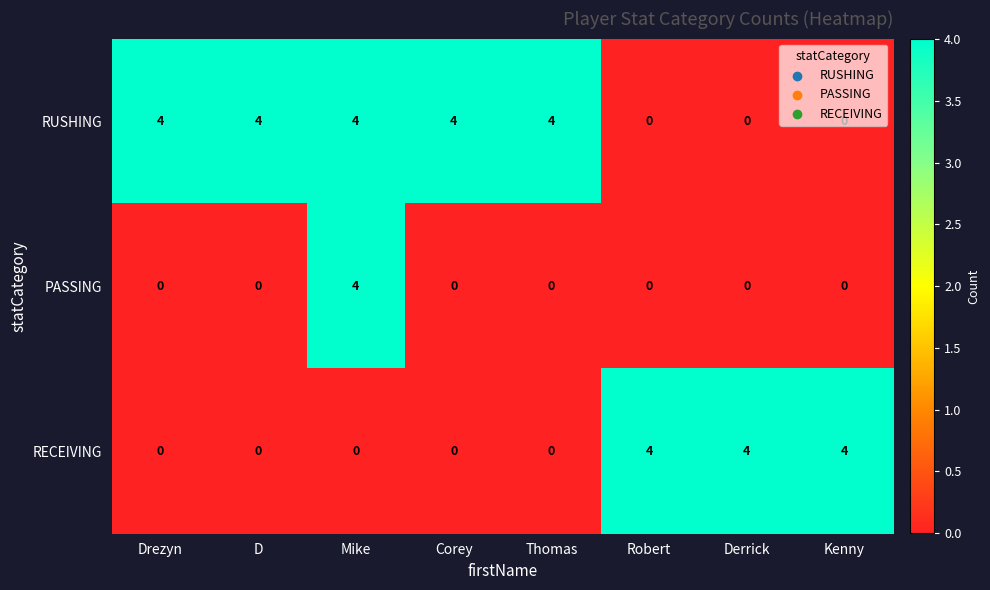

What is the difference between the highest and lowest values at Robert?

4